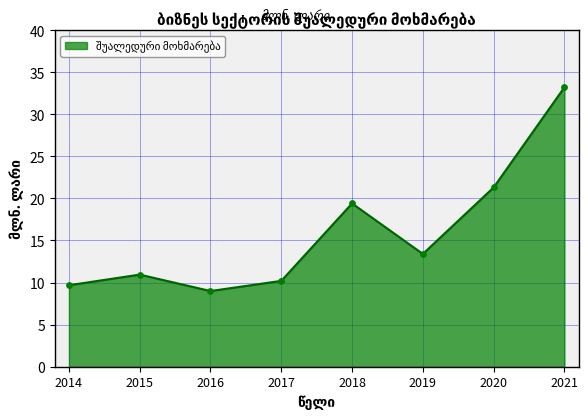

Which has a higher value, 2017 or 2020?

2020